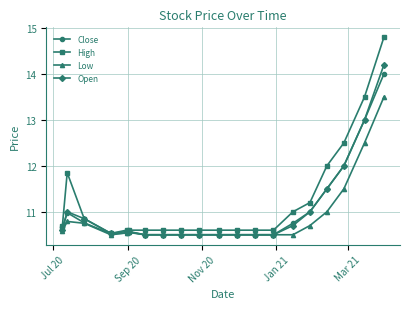

List the series in order of their peak value, highest first.

High, Open, Close, Low